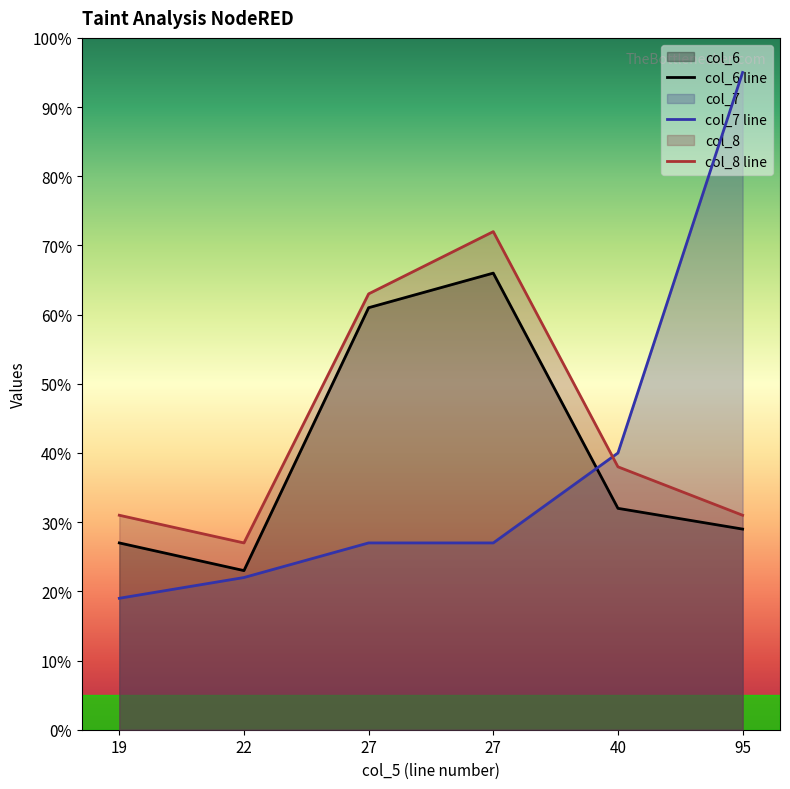

Which category has the lowest value in the col_6 series?

22